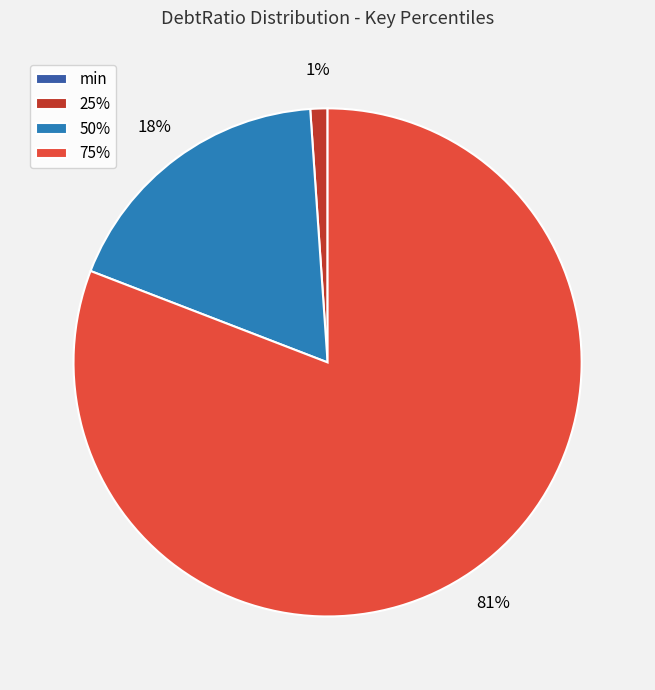

Which slice is the largest?

75%